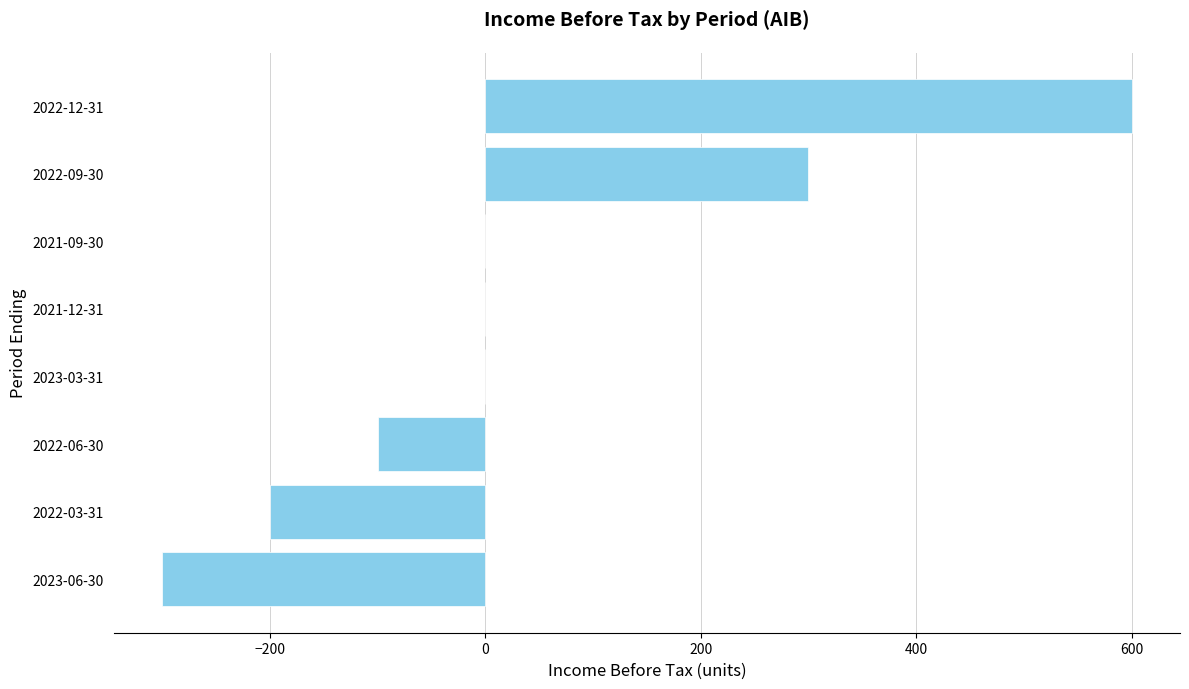

What is the sum of the values at 2021-09-30 and 2022-03-31?

-200